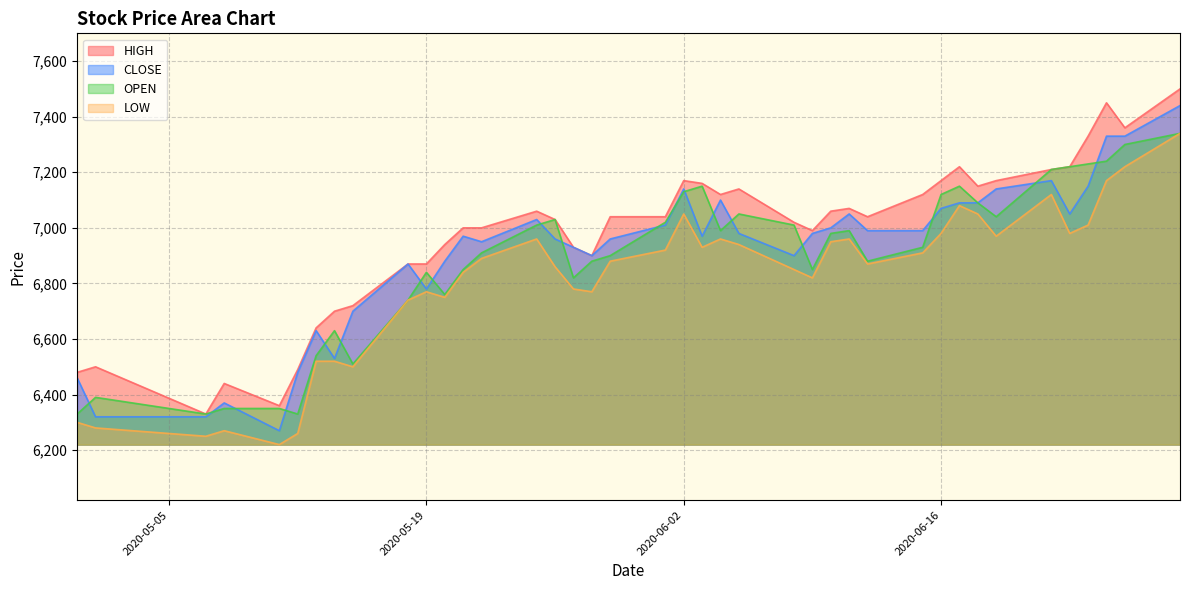

What is the difference between the highest and lowest values at 2020-06-12?

170